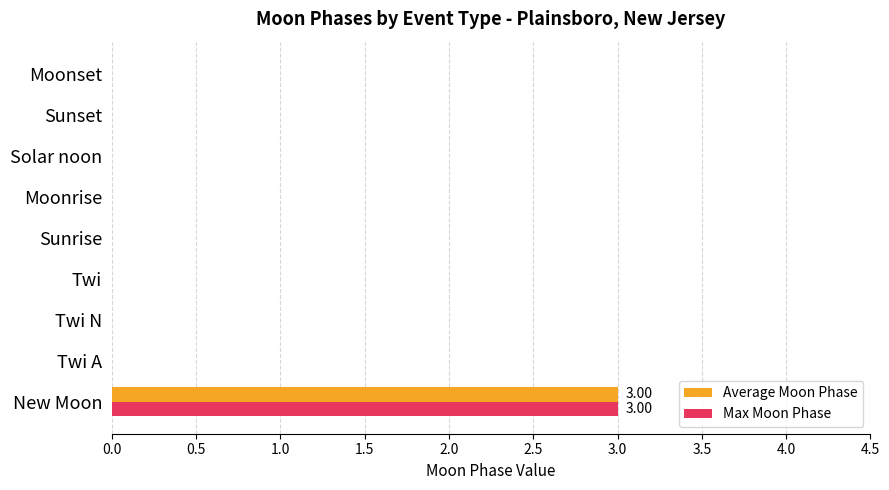

At which category does the chart reach its peak across all series?

New Moon